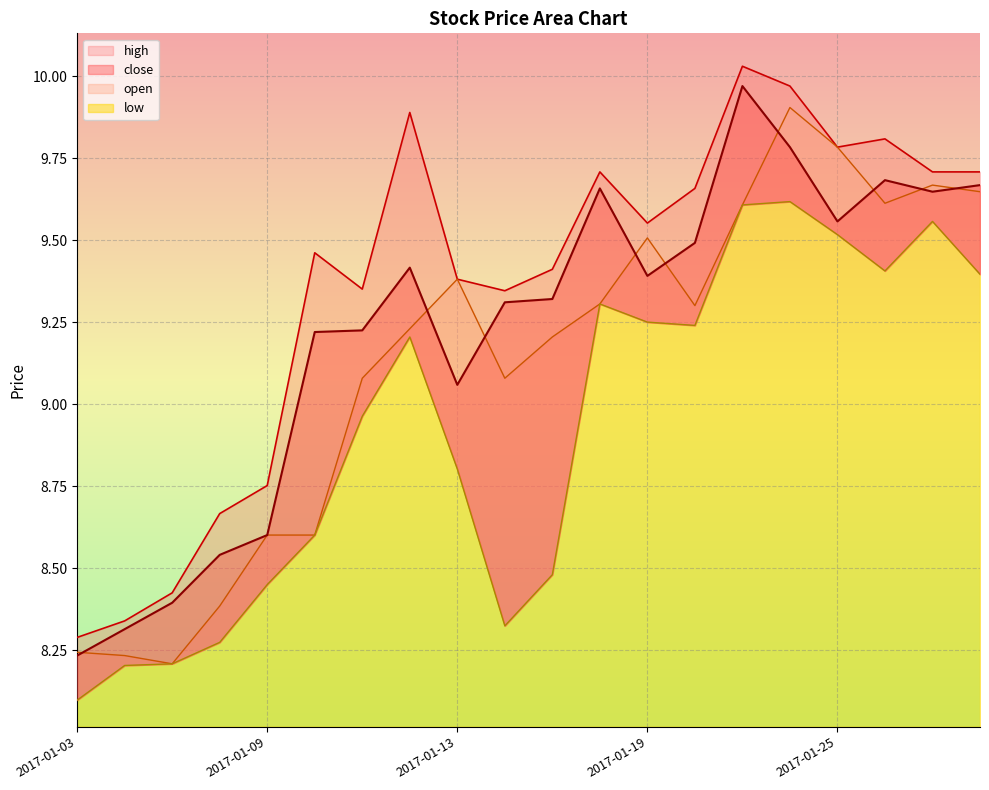

Which series has the largest total across all categories?

high